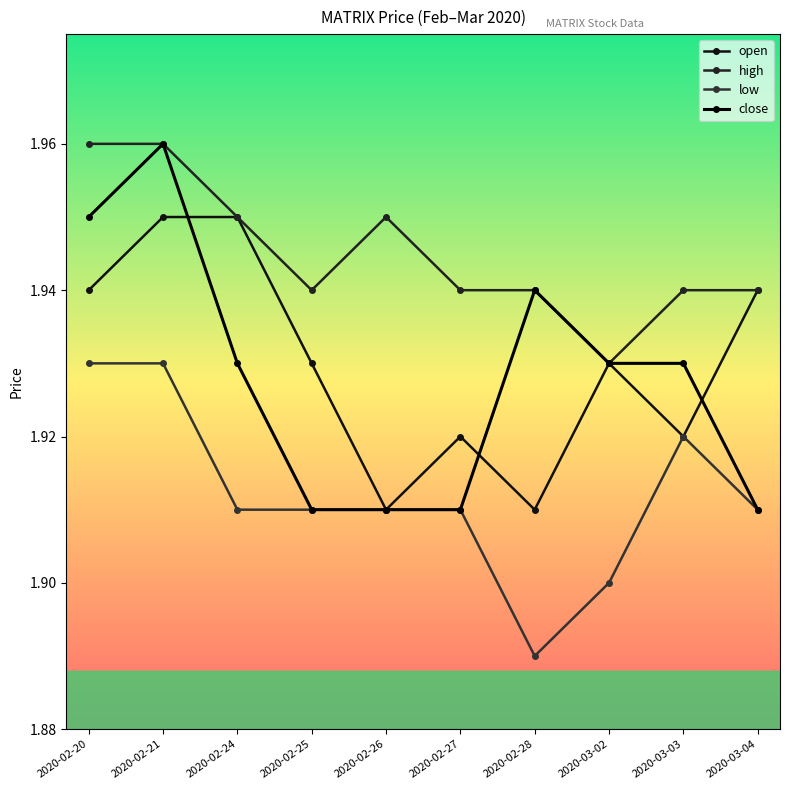

What position from the right is 2020-03-04?

1